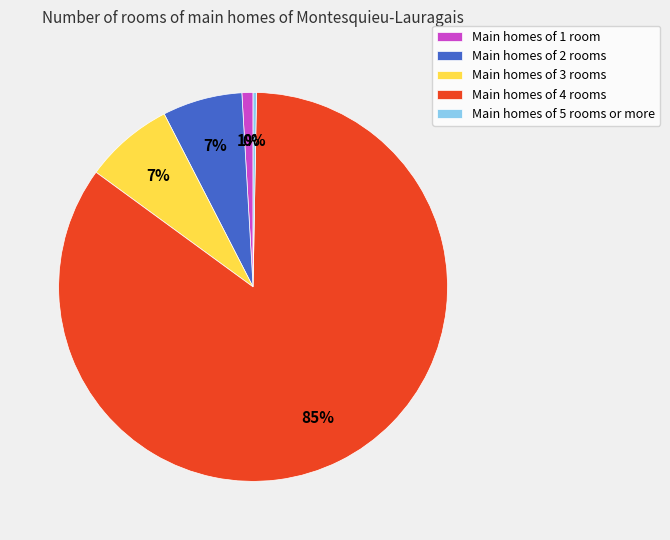

To the nearest percent, what percentage of the pie is Main homes of 4 rooms?

85%